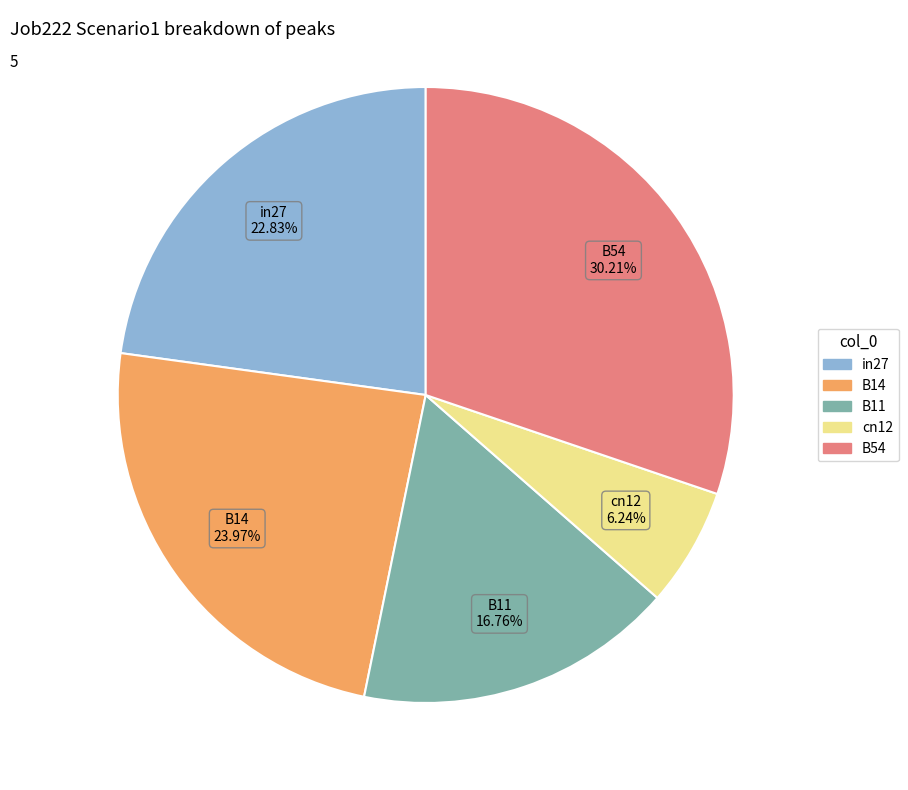

Which has a higher value, in27 or cn12?

in27